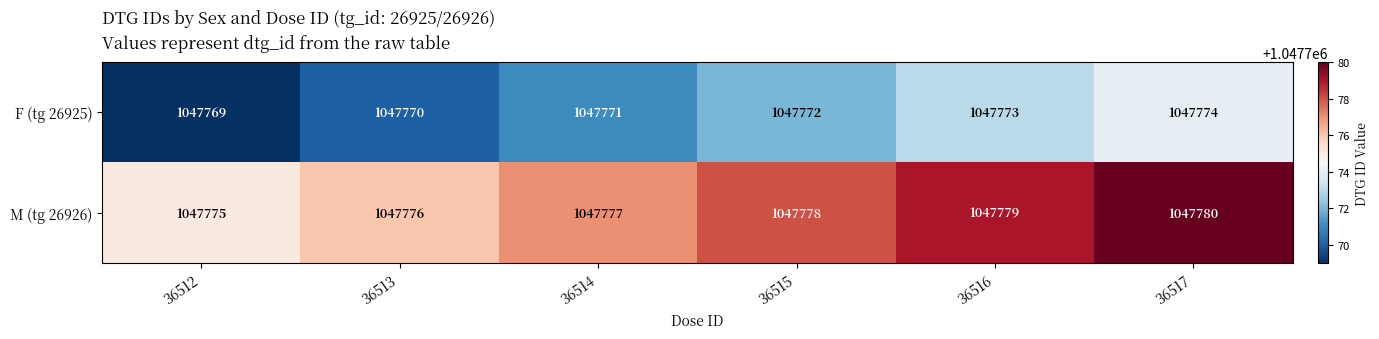

What is the total value across all series at 36514?

2095548